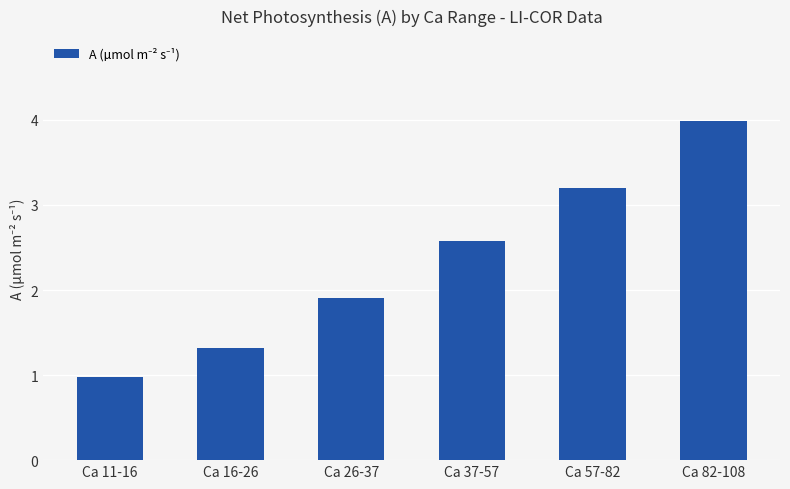

What is the sum of the values at Ca 26-37 and Ca 16-26?

3.2